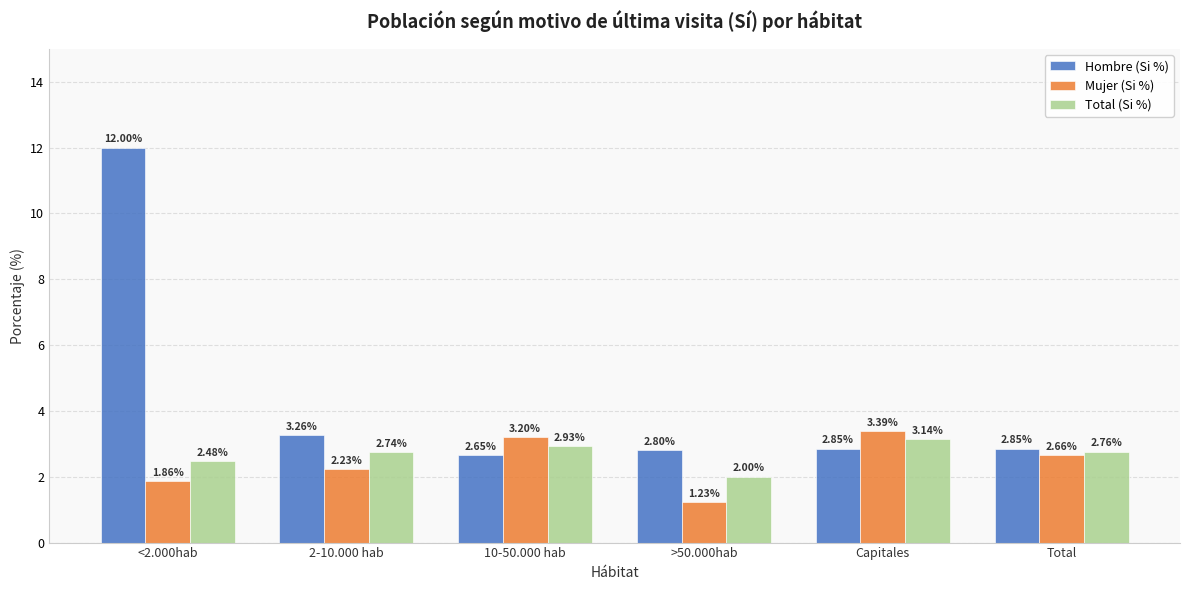

Is it true that Hombre (Si %) equals 12.0 at <2.000hab?

True